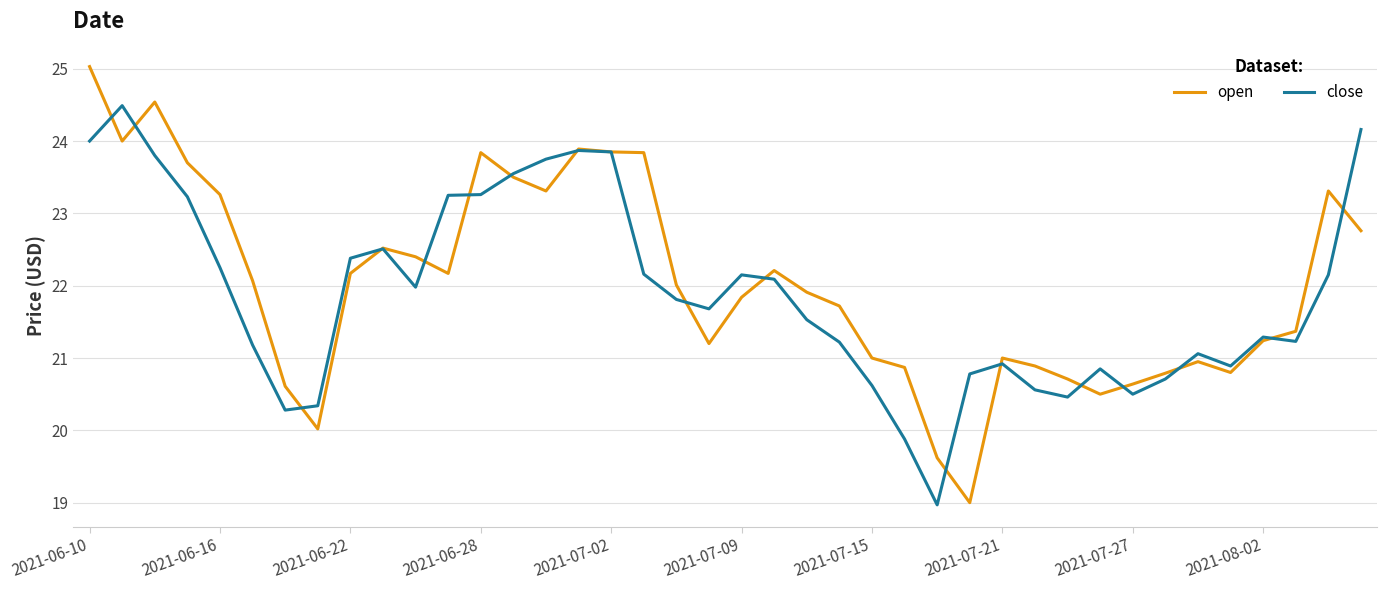

What is the minimum value shown in the chart?

19.0